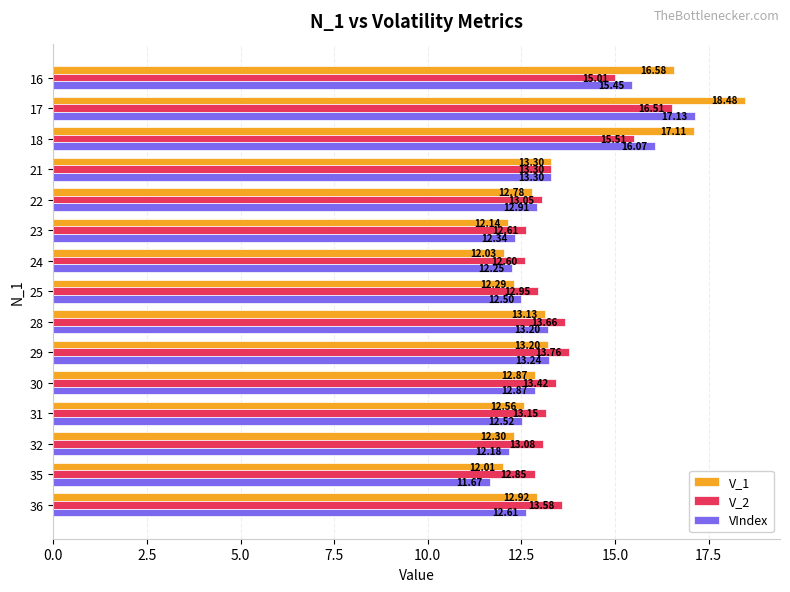

What is the difference between the maximum and minimum values in the V_2 series?

3.9